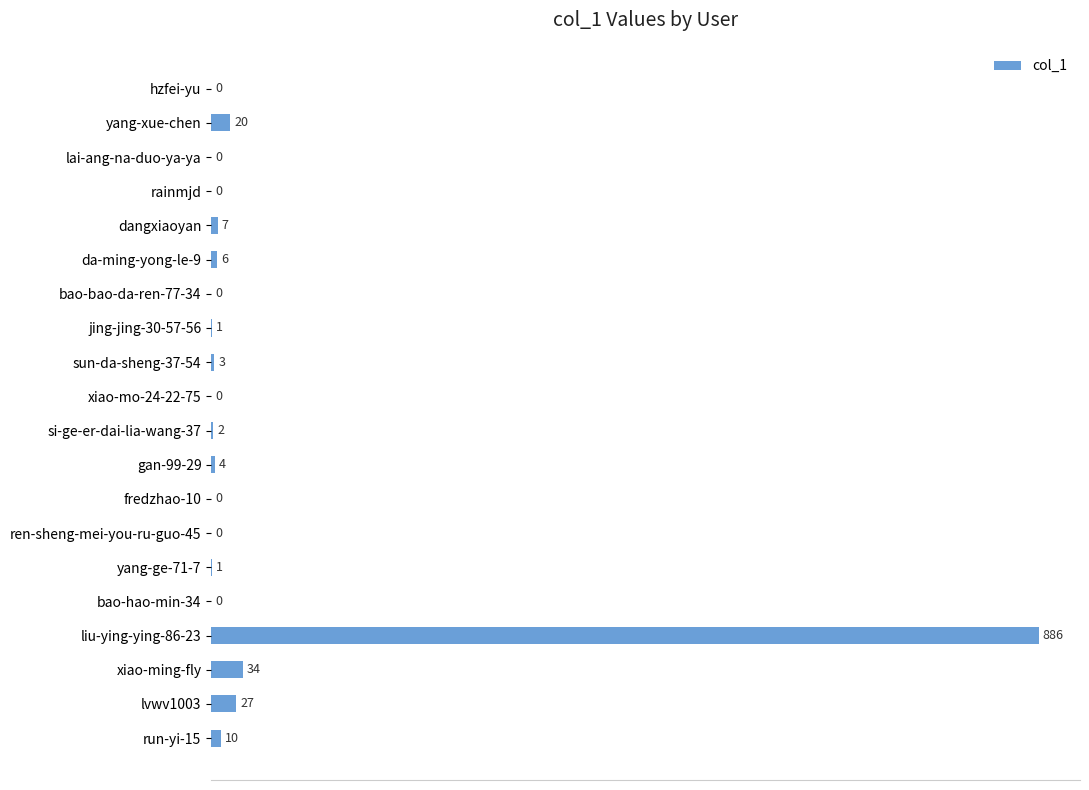

How many categories are shown in the chart?

20